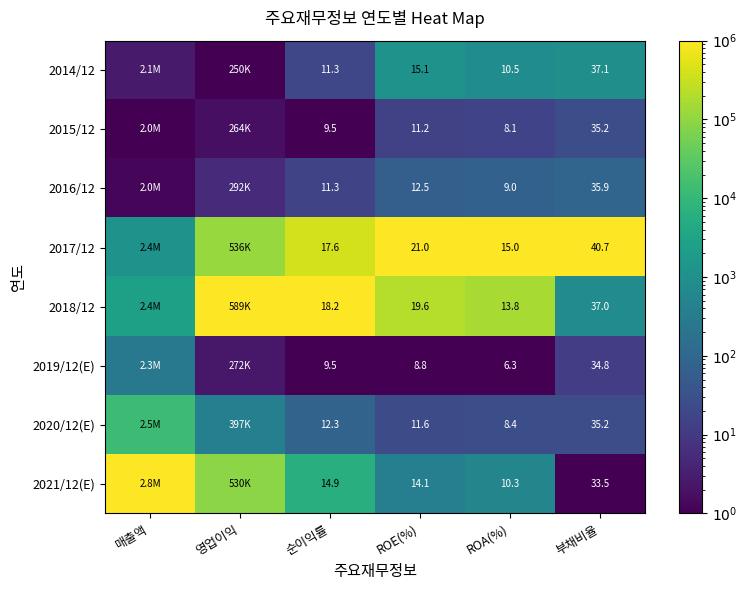

Is the value of 2016/12 at 순이익률 greater than the value of 2021/12(E) at ROA(%)?

Yes